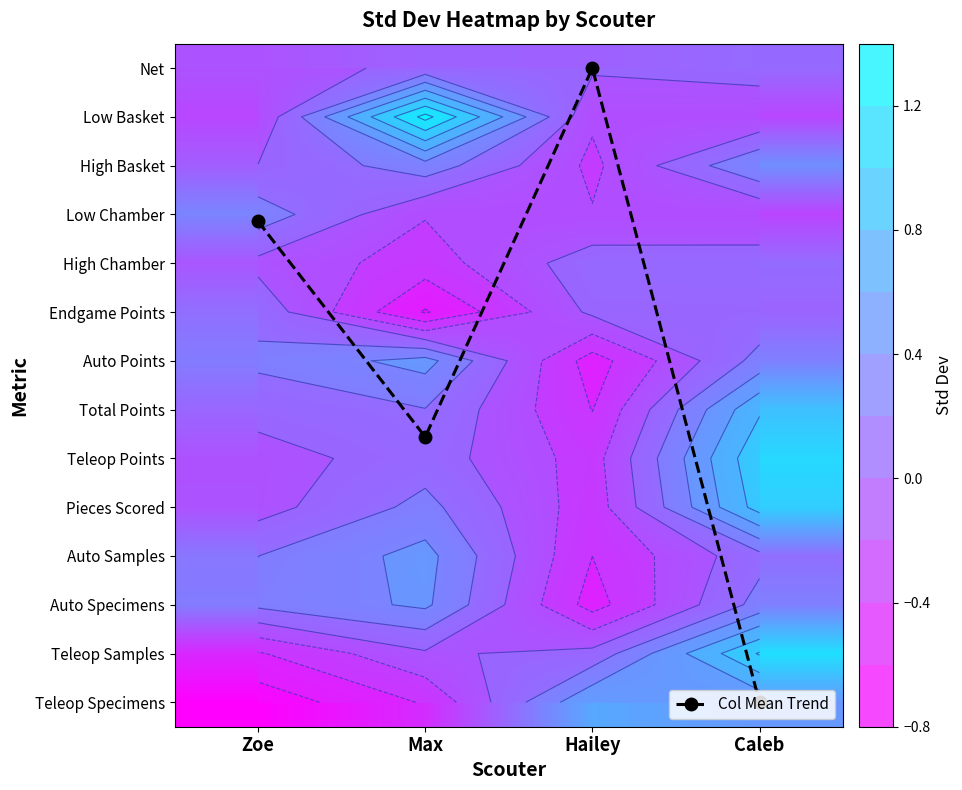

List the labels in order of High Basket value, smallest first.

Hailey, Zoe, Max, Caleb